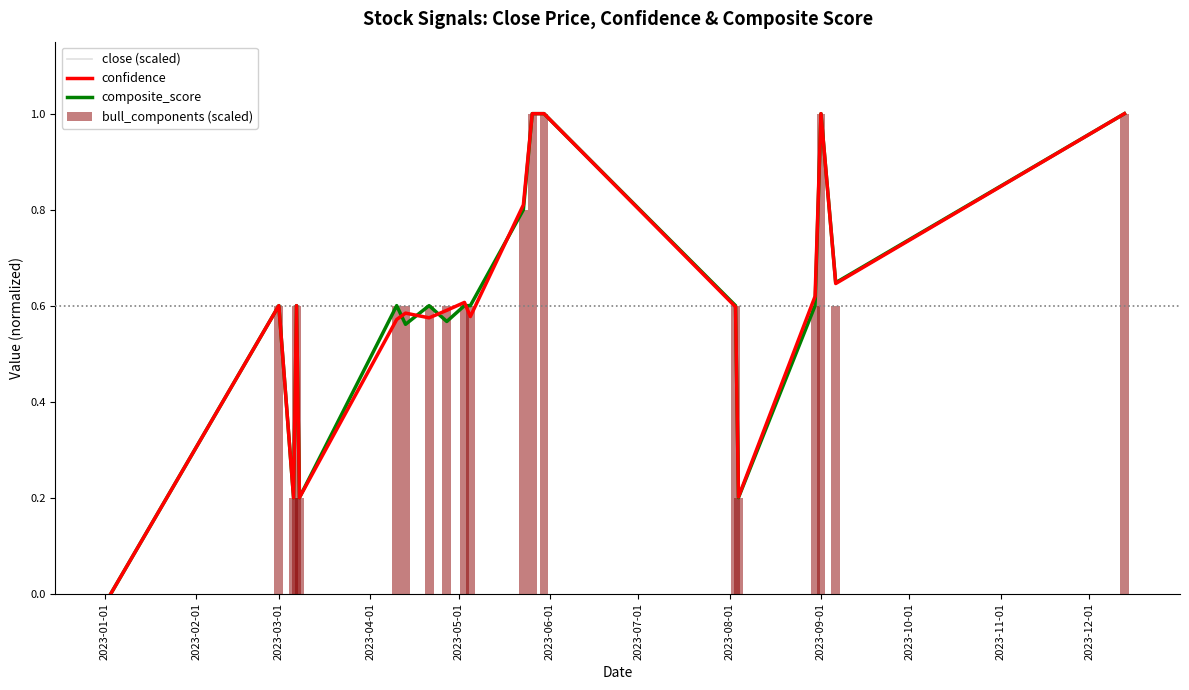

The value of bull_components (scaled) at 2023-09-01 is 1.3. True or false?

False